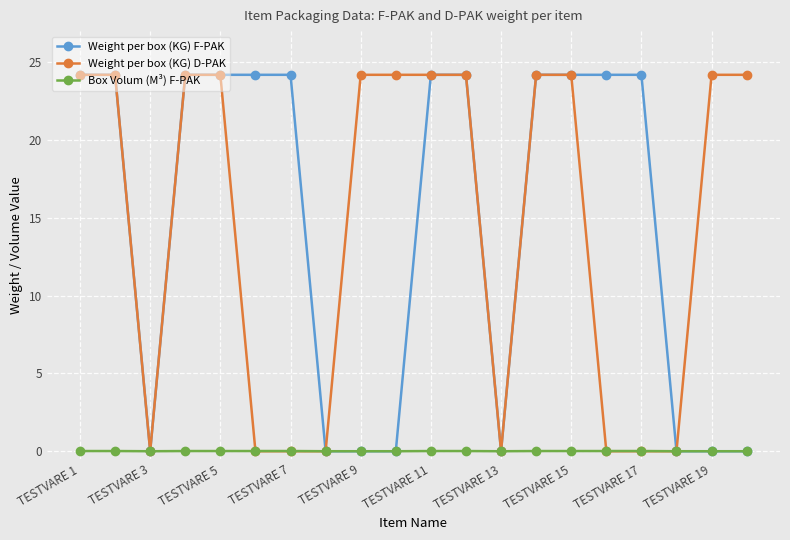

What is the value of the Weight per box (KG) D-PAK point at the 9th from the left?

24.2